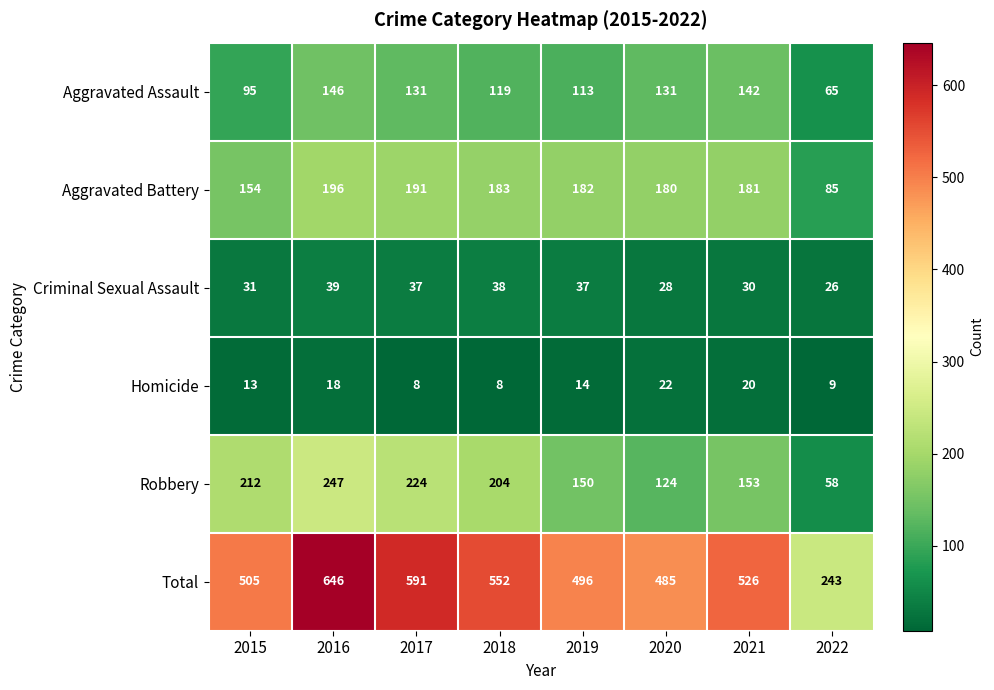

What is the difference between the highest and lowest values at 2021?

506